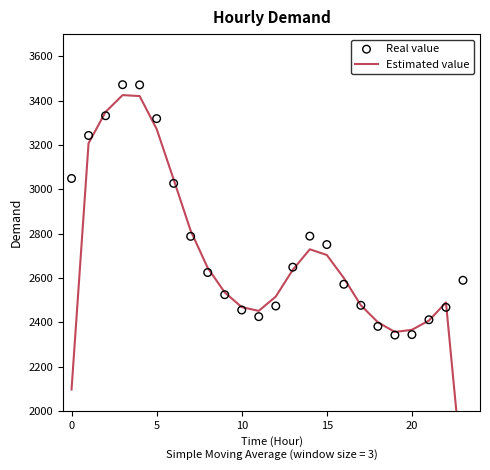

Which series has the largest total across all categories?

Real value